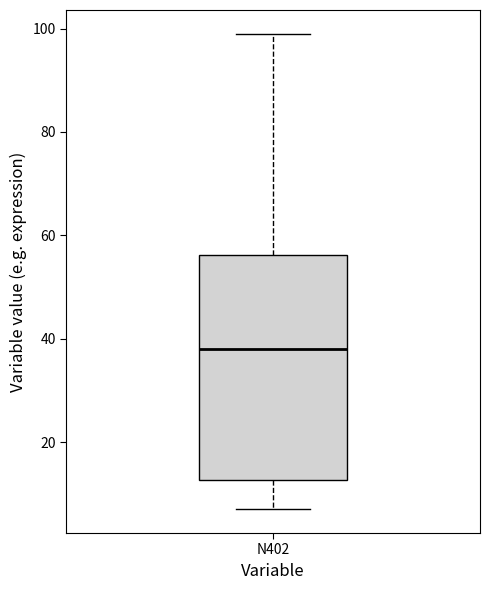

Transcribe this box plot: give where the median line is, the range the box spans, and where the two whiskers end, as read against the y-axis. The values are not printed on the chart, so give them approximately, as read against the axis.

median 38, box 12 to 56, whiskers 8 to 100